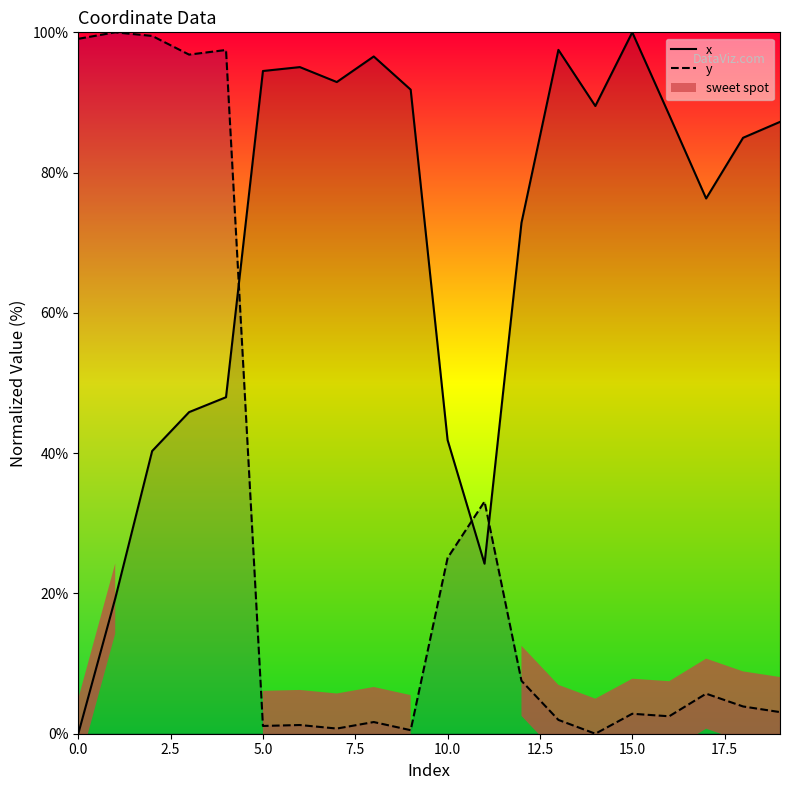

What is the difference between the second highest and second lowest values in the y series?

99.0